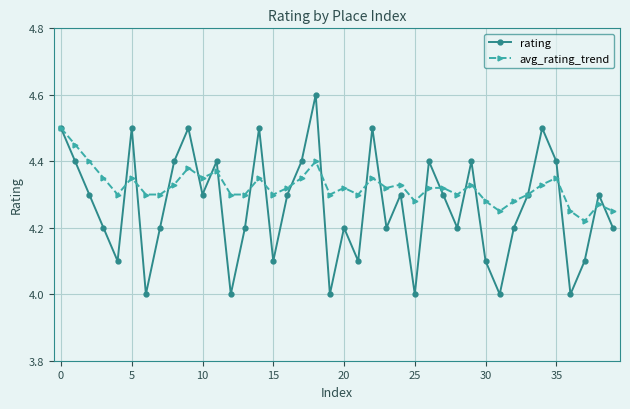

True or false: avg_rating_trend and rating intersect in this chart.

True